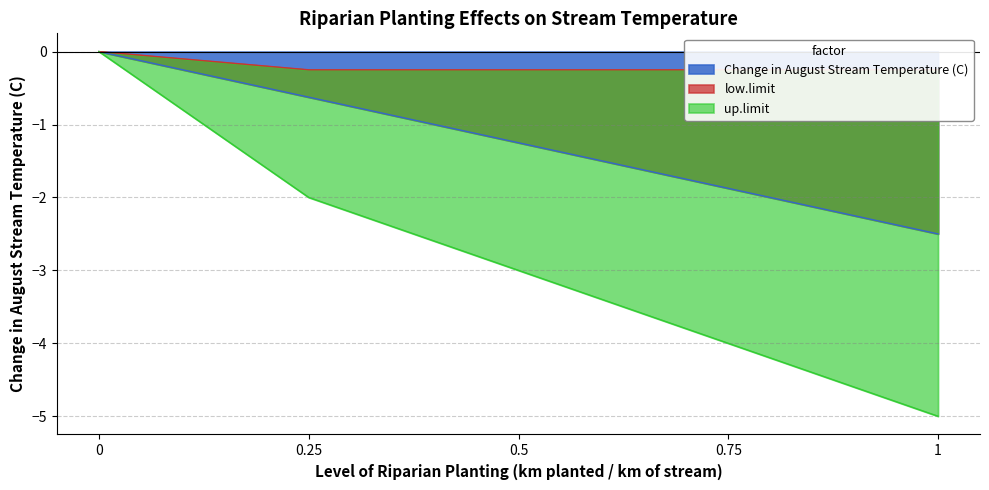

Rank the series at 0.25 from lowest to highest value.

up.limit, Change in August Stream Temperature (C), low.limit